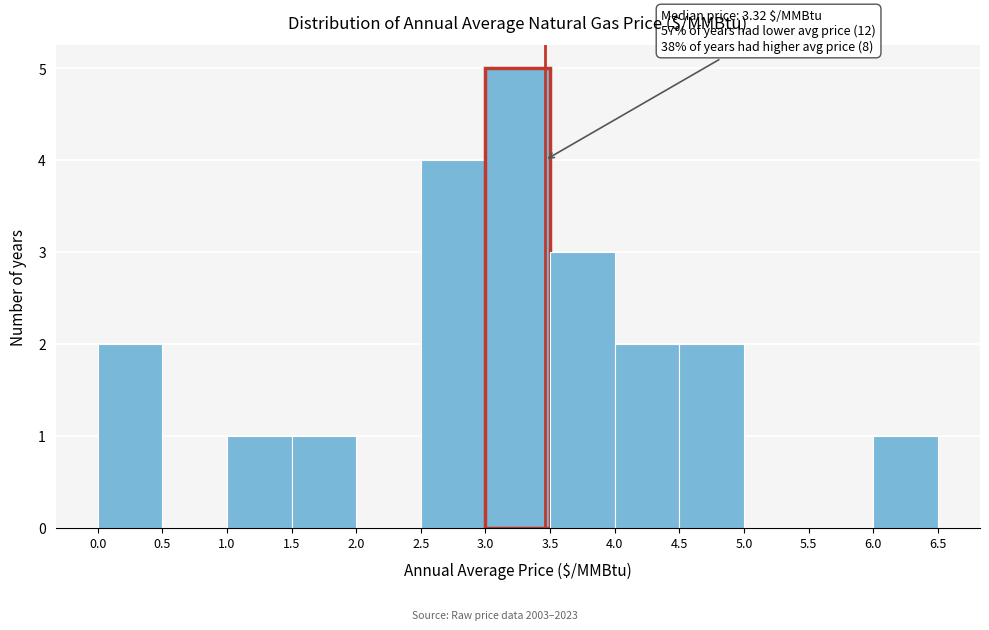

Over which range of the x-axis is the bar tallest?

3.0 to 3.5